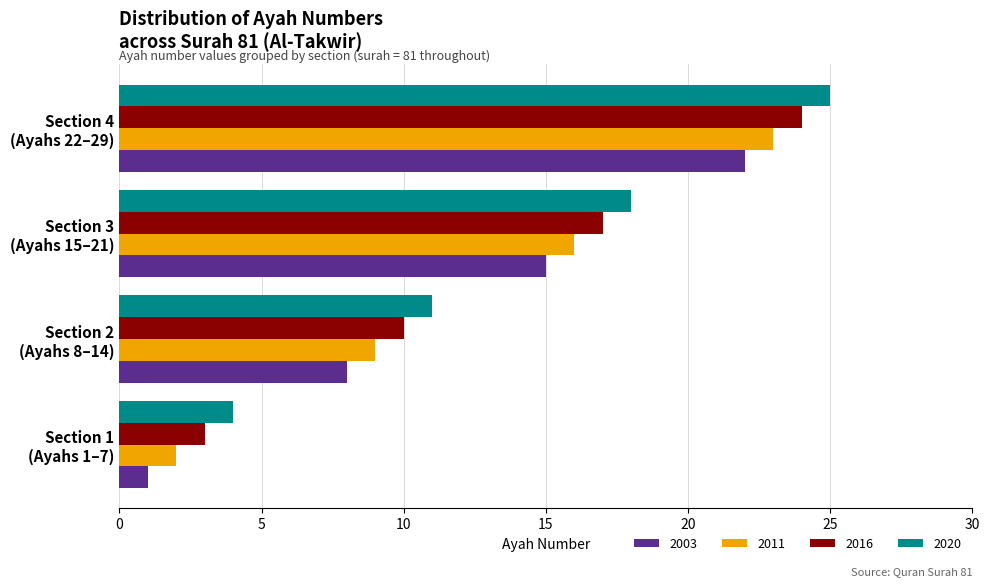

Rank the series by their average value, from lowest to highest.

2003, 2011, 2016, 2020